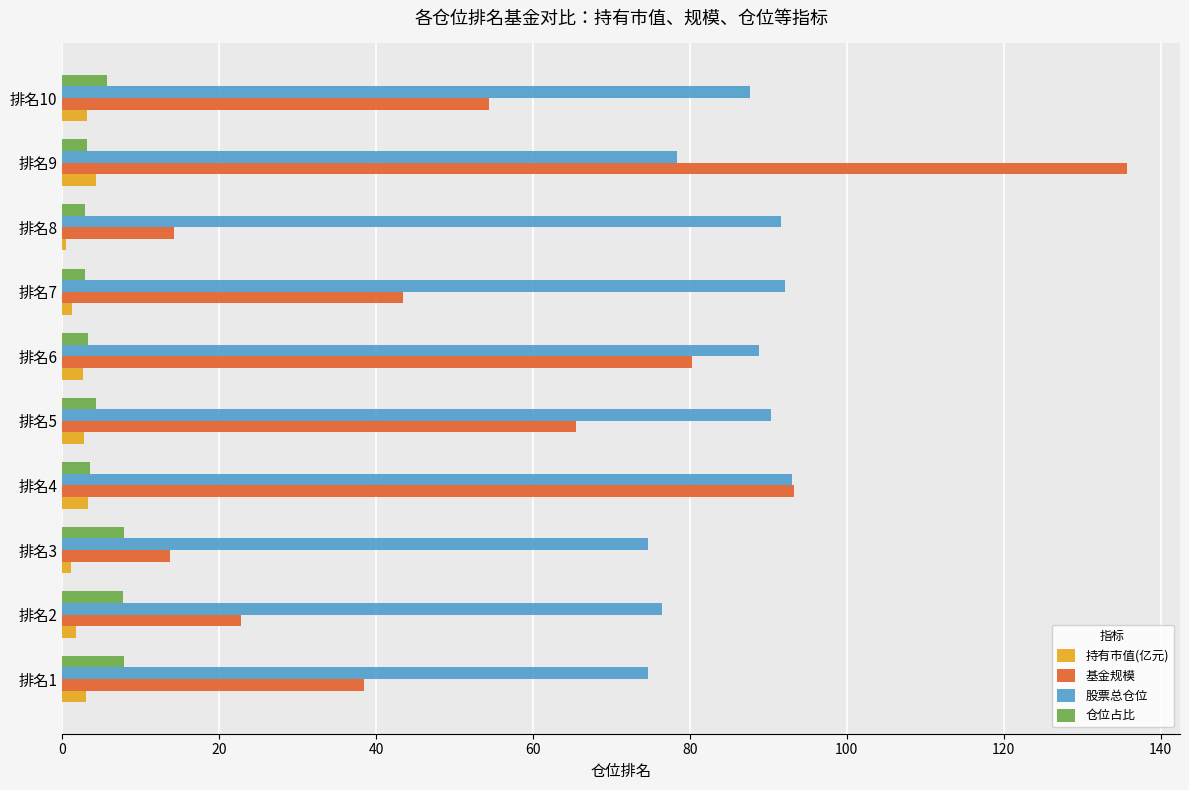

What is the sum of all 仓位占比 values?

49.2